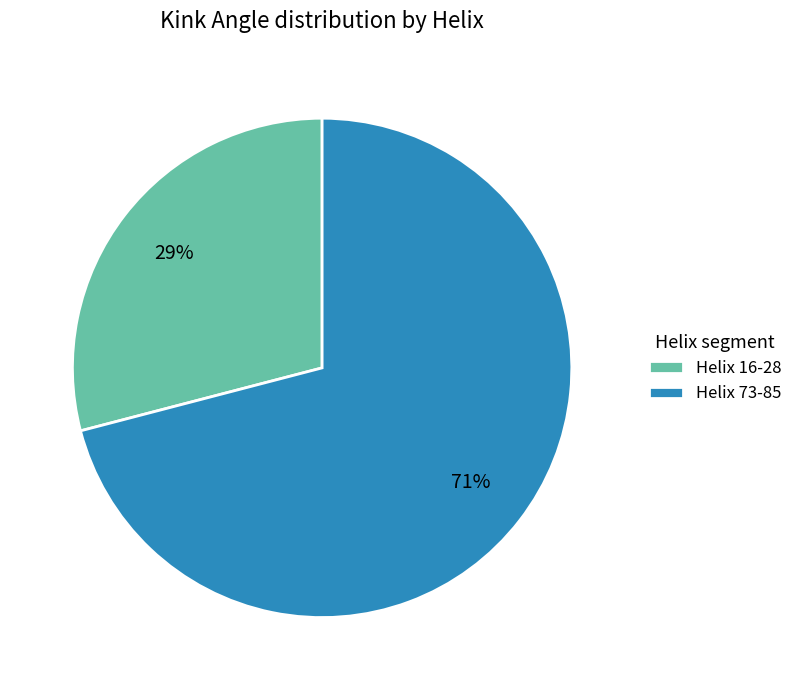

Does Helix 16-28 account for over 50% of the chart?

No